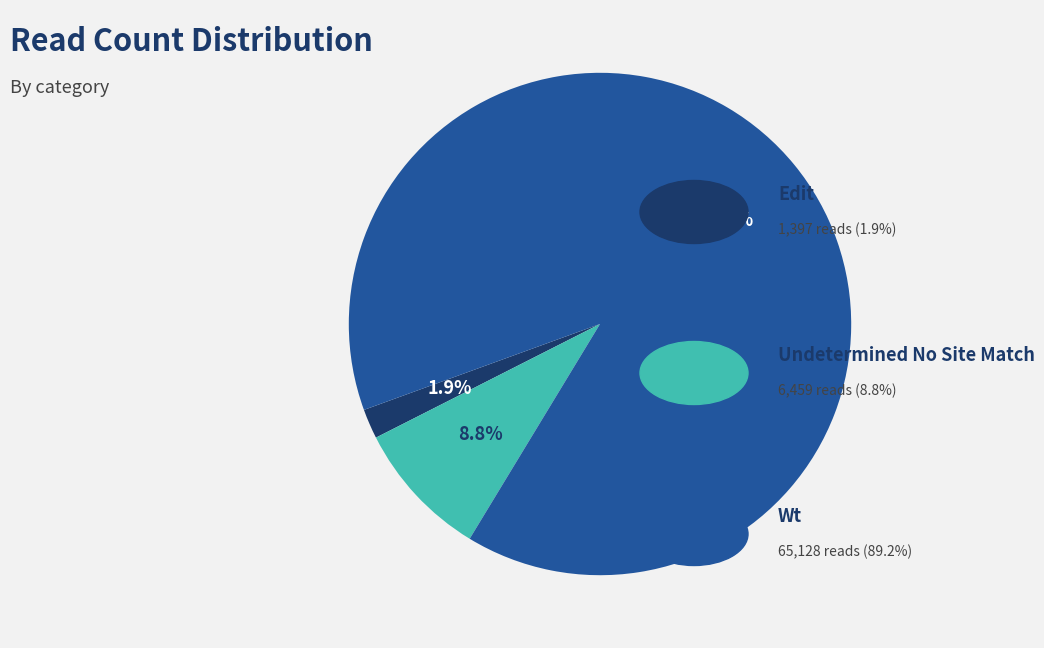

Is there a majority slice in this chart?

Yes